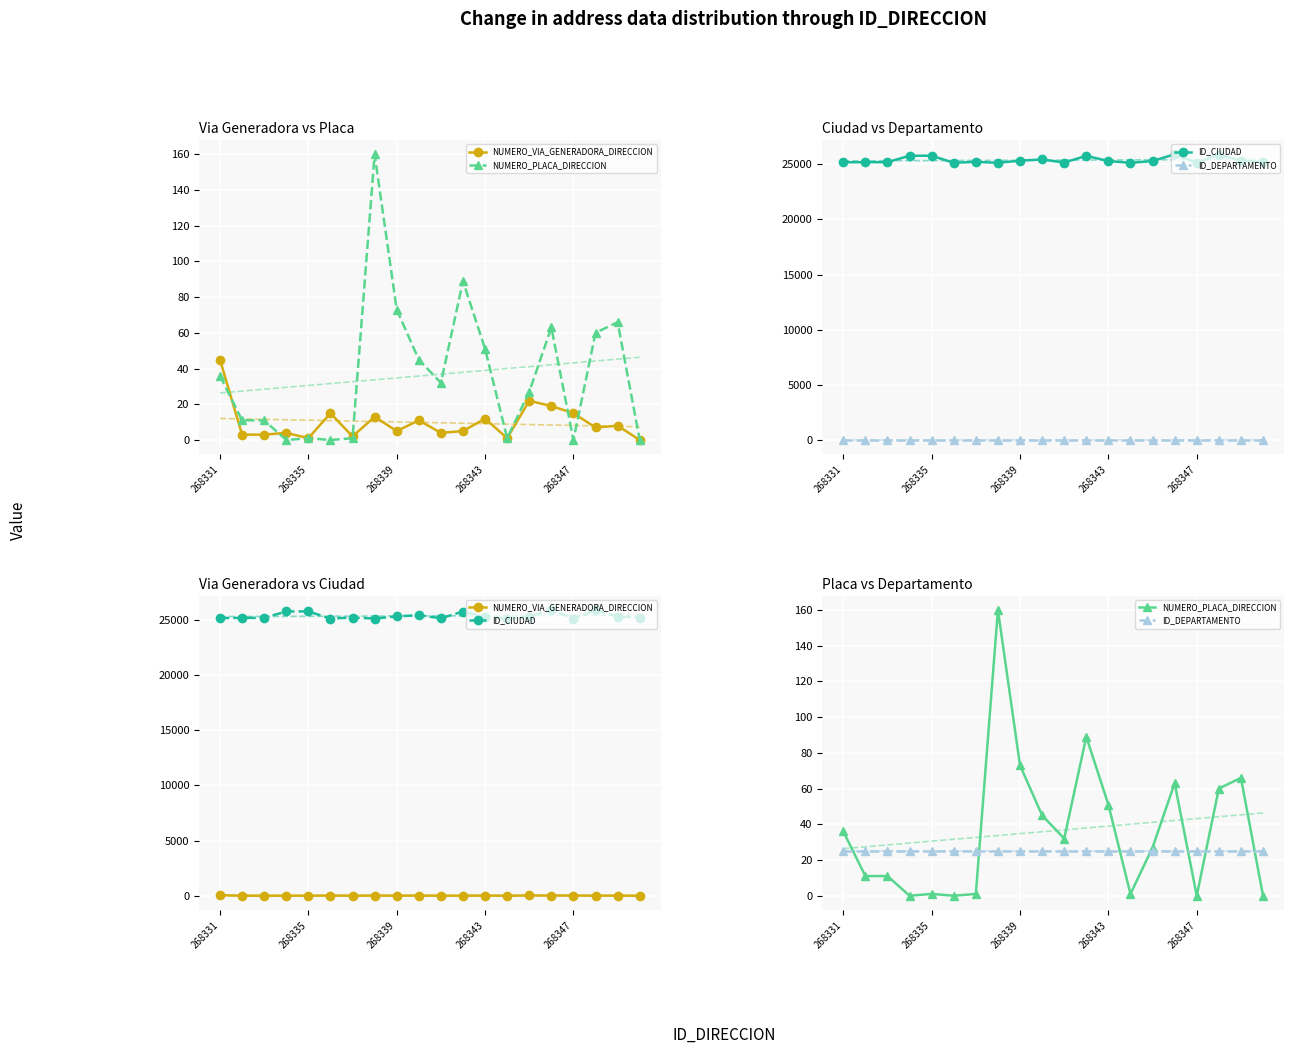

What is the approximate value of ID_DEPARTAMENTO at 14?

25